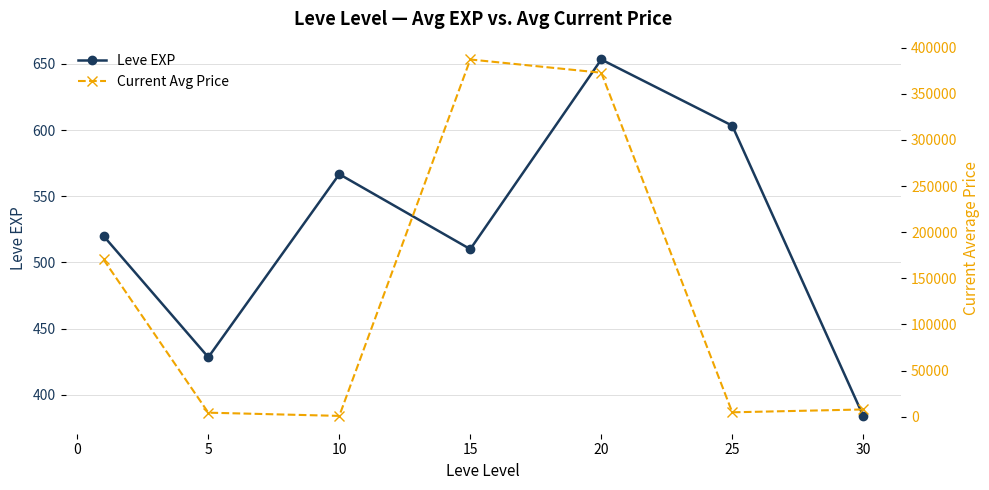

Does the chart display data point markers on the line(s)?

Yes